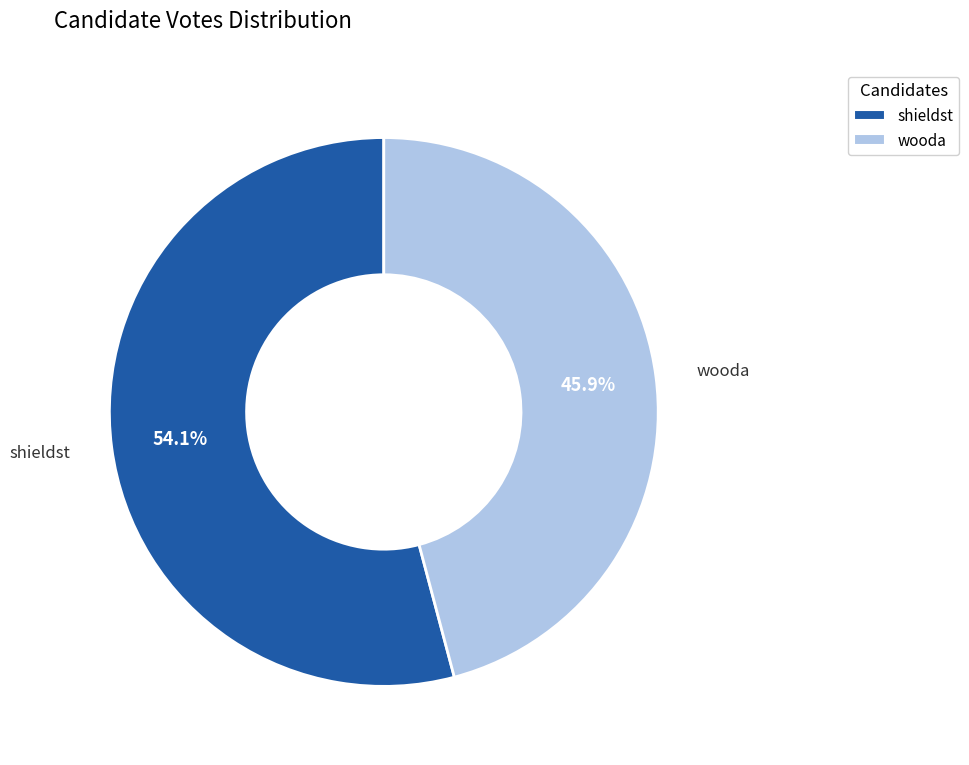

How many segments does this pie chart have?

2